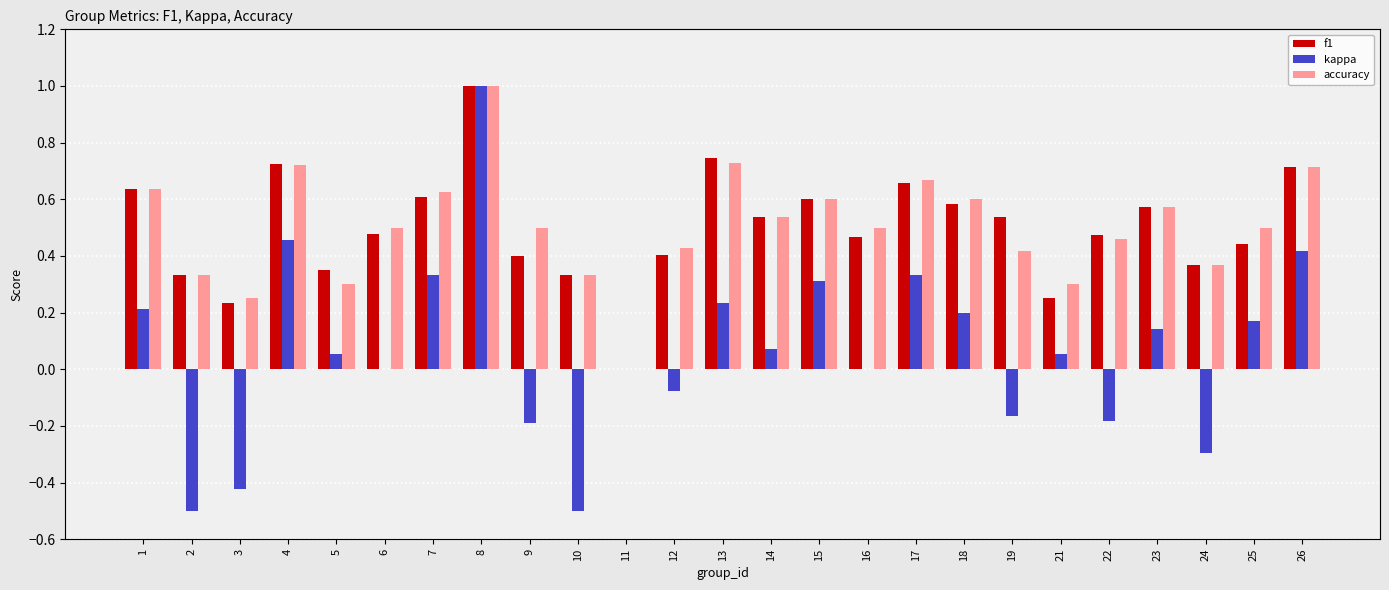

What is the difference between the highest and lowest values at 24?

0.7